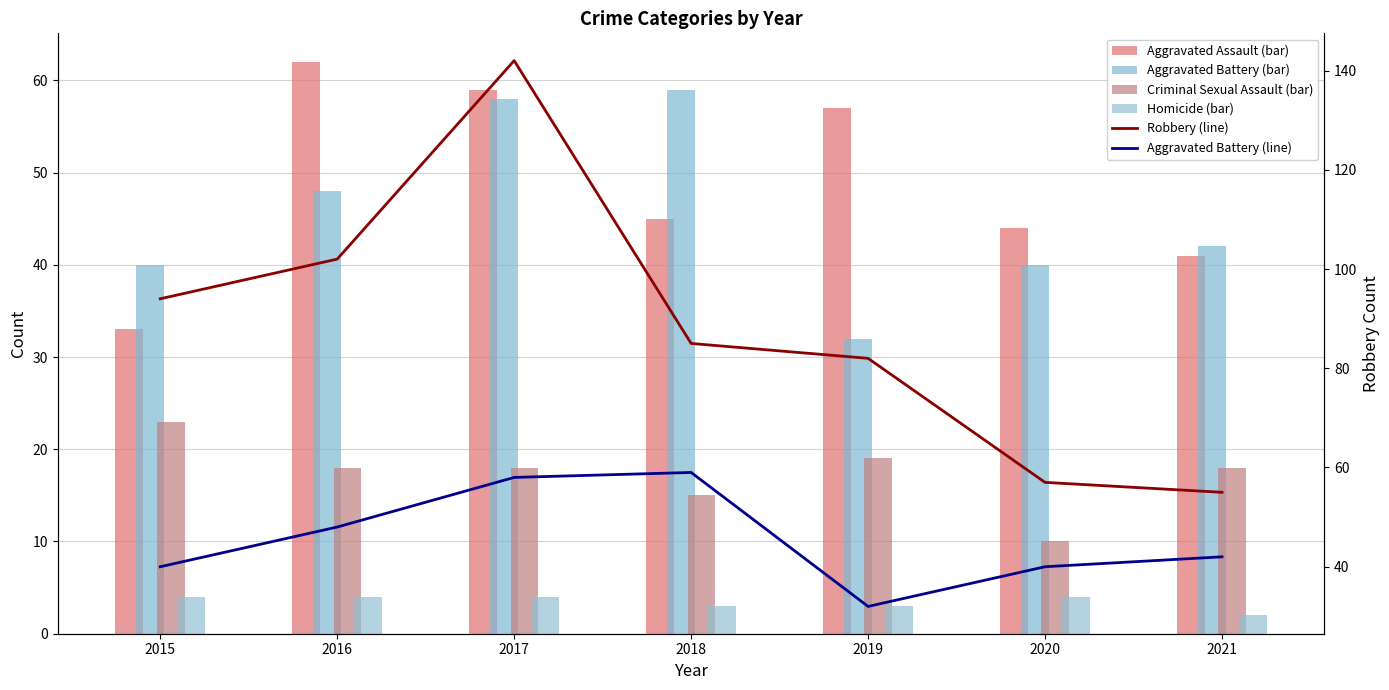

Which series has the widest spread of values?

Robbery (line)